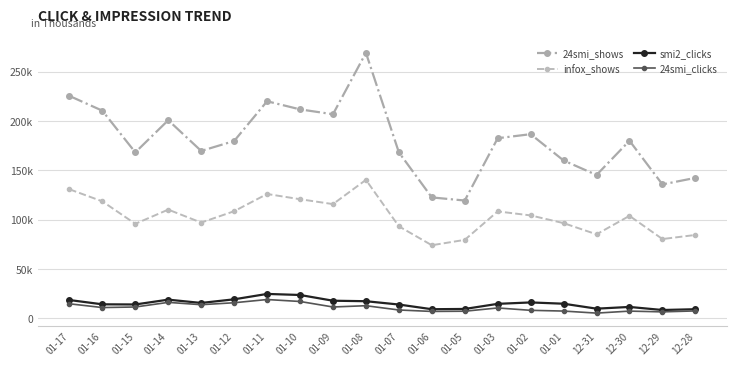

What are all the series names shown in the legend?

24smi_shows, infox_shows, smi2_clicks, 24smi_clicks